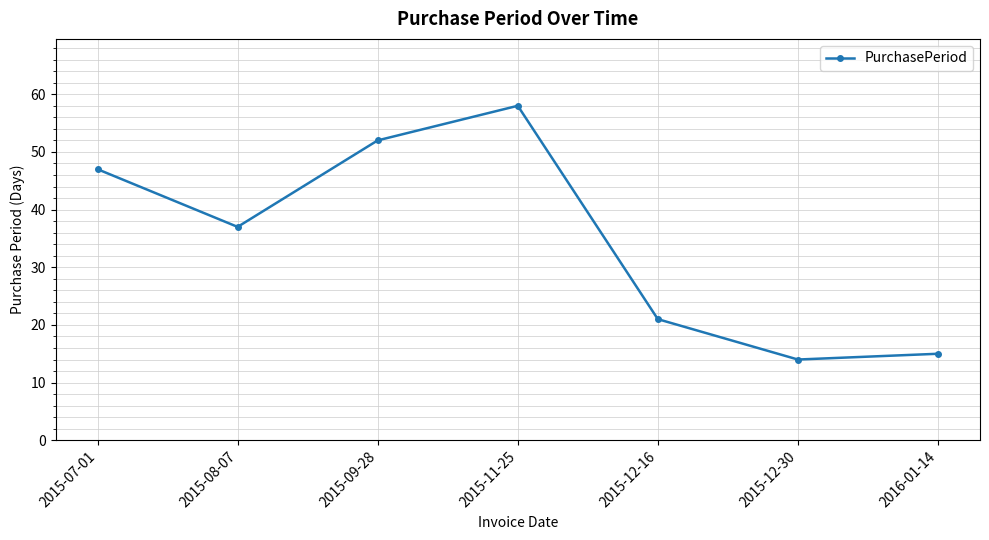

Is it true that the value at 2015-08-07 is 37?

True